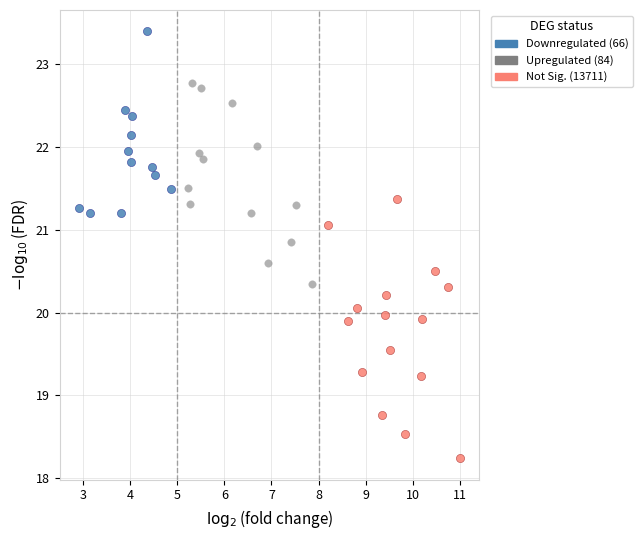

Which series has the largest Y range (max minus min)?

Upregulated (84)